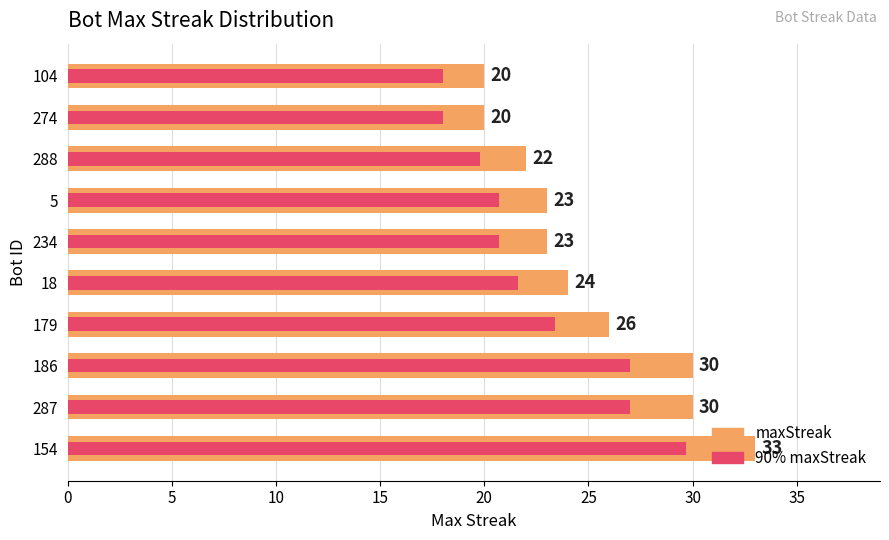

List the series in order of their overall mean, lowest first.

90% maxStreak, maxStreak